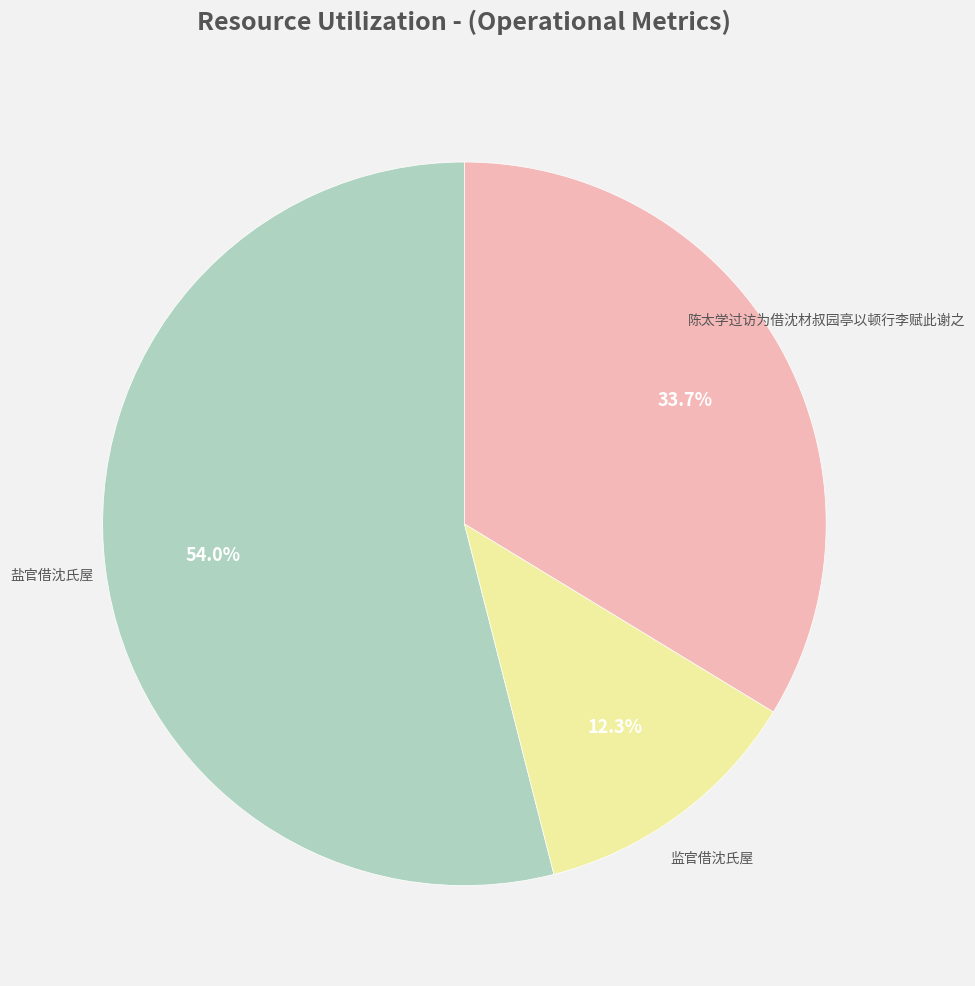

How many slices are in this pie chart?

3